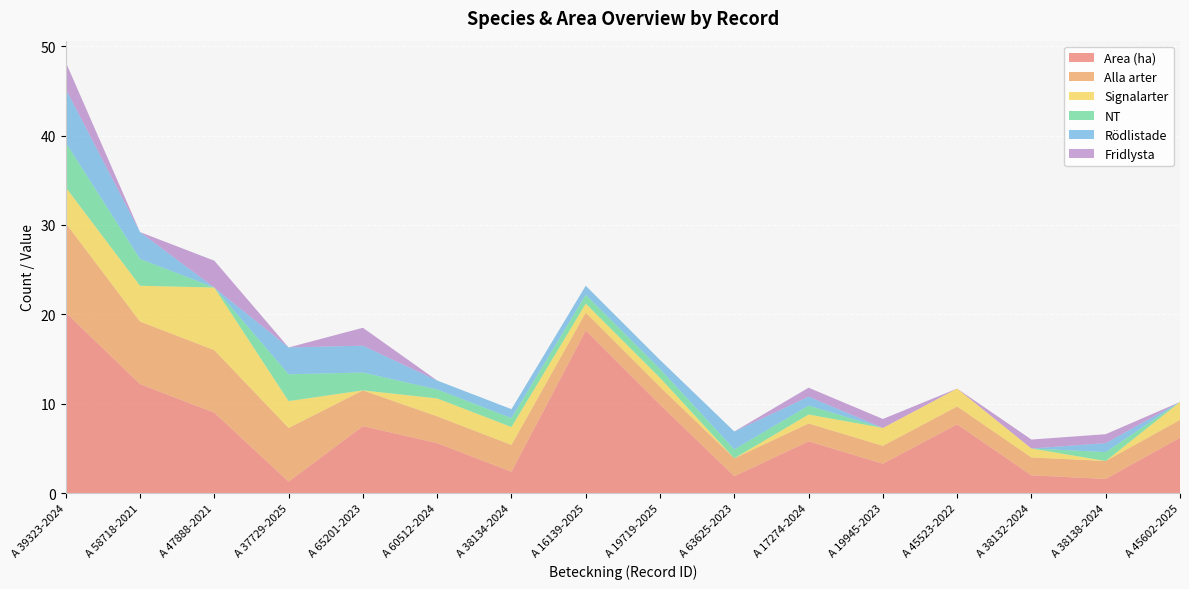

Reading right to left, what are all the values shown in this chart?

Area (ha): 6.2	1.6	2.0	7.7	3.3	5.8	1.9	9.9	18.2	2.4	5.6	7.5	1.3	9.0	12.2	20.2
Alla arter: 2.0	2.0	2.0	2.0	2.0	2.0	2.0	2.0	2.0	3.0	3.0	4.0	6.0	7.0	7.0	10.0
Signalarter: 2.0	0.0	1.0	2.0	2.0	1.0	0.0	1.0	1.0	2.0	2.0	0.0	3.0	7.0	4.0	4.0
NT: 0.0	1.0	0.0	0.0	0.0	1.0	1.0	1.0	1.0	1.0	1.0	2.0	3.0	0.0	3.0	5.0
Rödlistade: 0.0	1.0	0.0	0.0	0.0	1.0	2.0	1.0	1.0	1.0	1.0	3.0	3.0	0.0	3.0	6.0
Fridlysta: 0.0	1.0	1.0	0.0	1.0	1.0	0.0	0.0	0.0	0.0	0.0	2.0	0.0	3.0	0.0	3.0